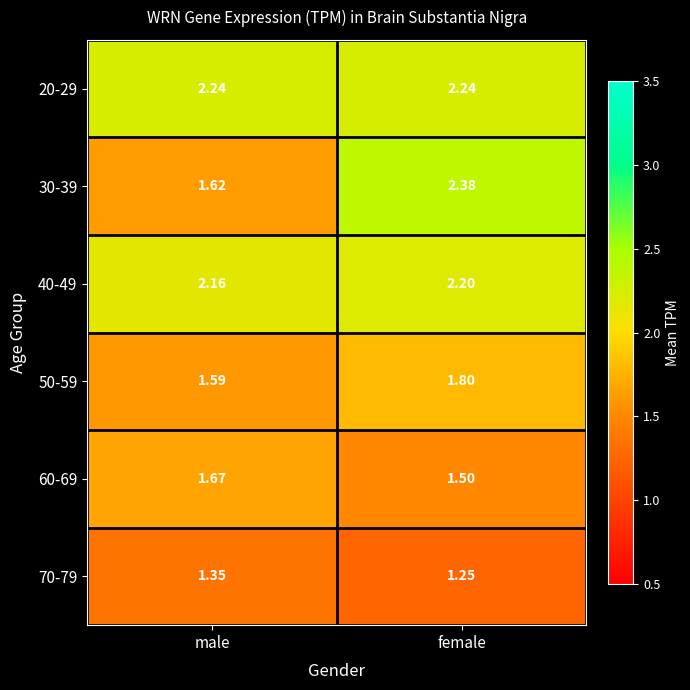

Which category has the highest value in the 70-79 series?

male